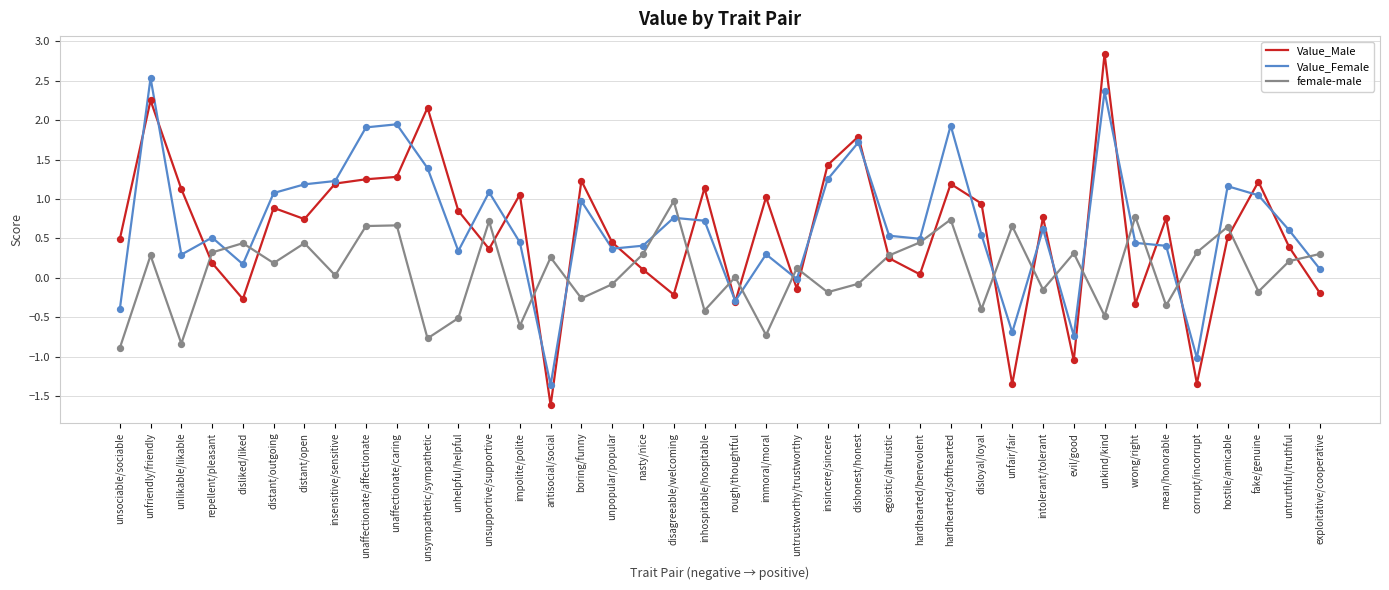

Which series has the largest total across all categories?

Value_Female